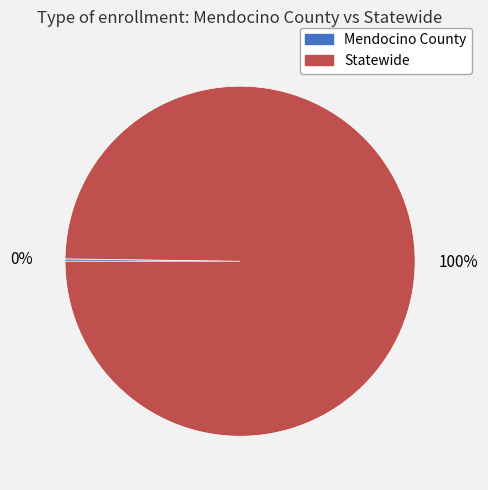

True or false: Statewide accounts for 100% of the total.

True